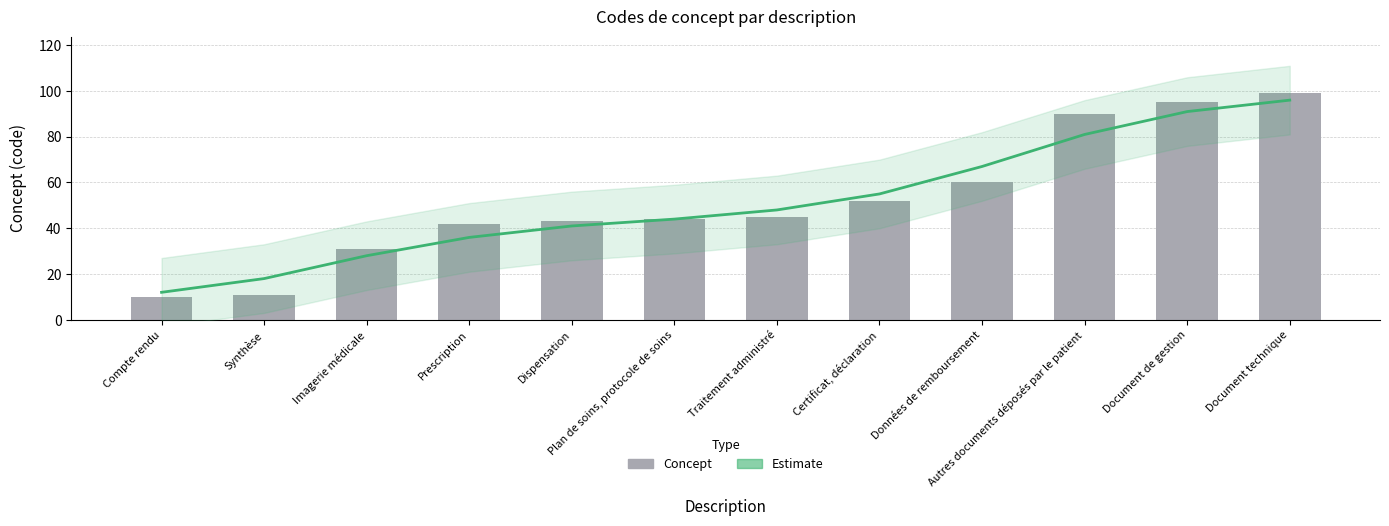

List the labels in order of Estimate value, smallest first.

Compte rendu, Synthèse, Imagerie médicale, Prescription, Dispensation, Plan de soins, protocole de soins, Traitement administré, Certificat, déclaration, Données de remboursement, Autres documents déposés par le patient, Document de gestion, Document technique